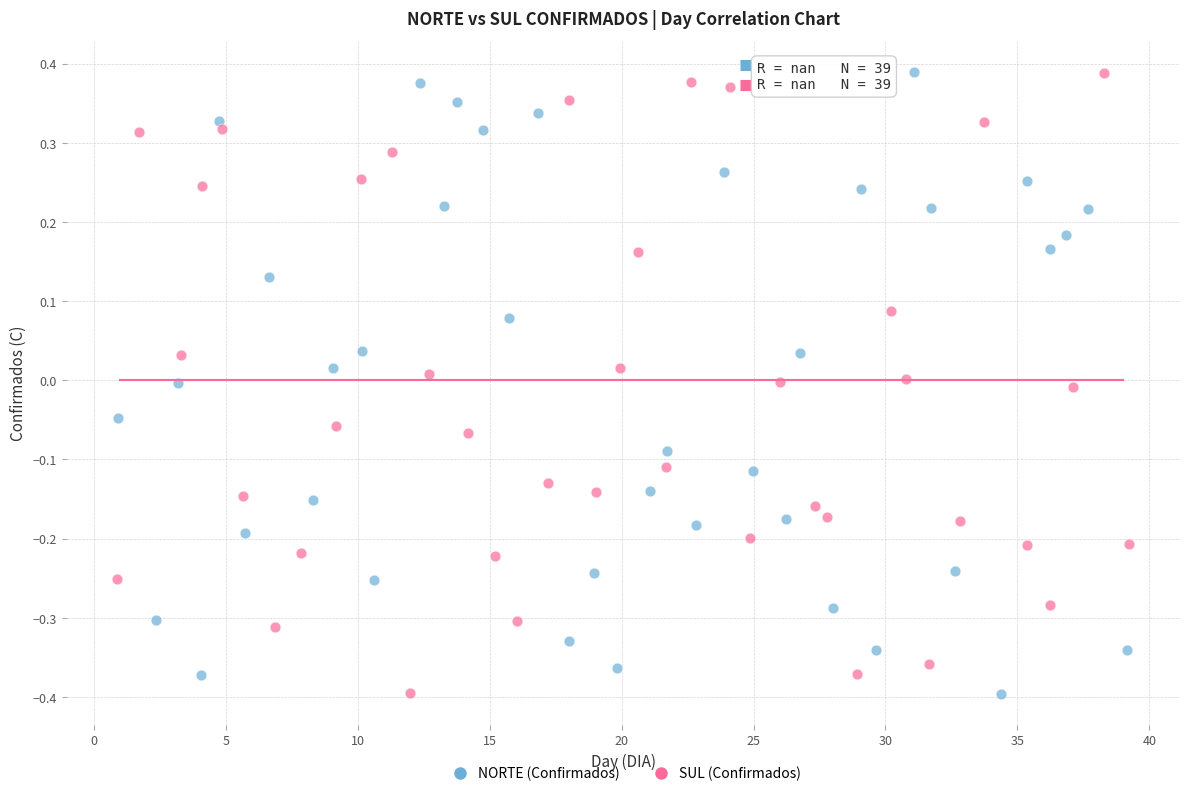

What are all the series names shown in the legend?

NORTE (Confirmados), SUL (Confirmados)